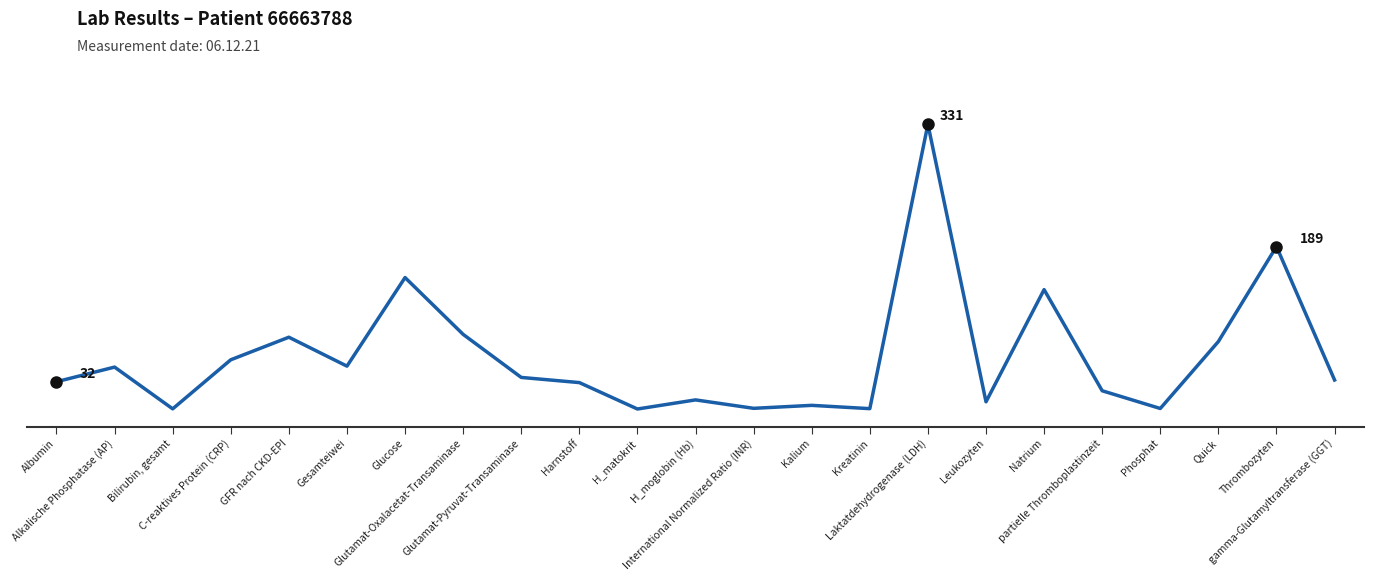

How many points are higher than both their immediate neighbors (excluding endpoints)?

8